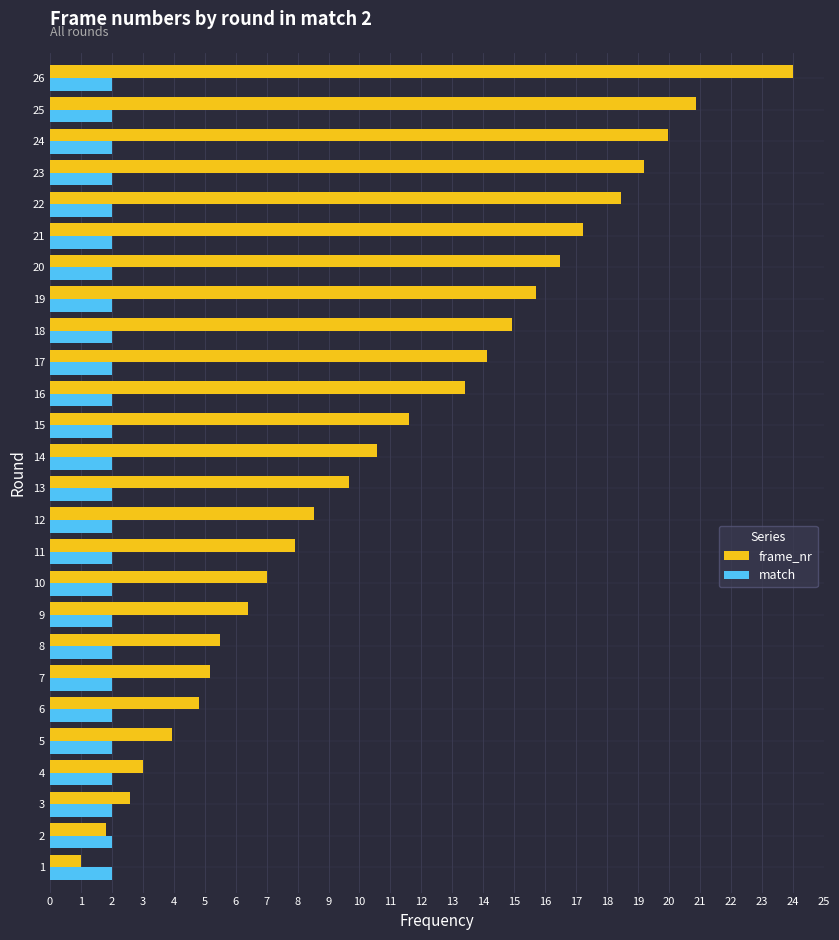

Rank the series by their average value, from lowest to highest.

match, frame_nr